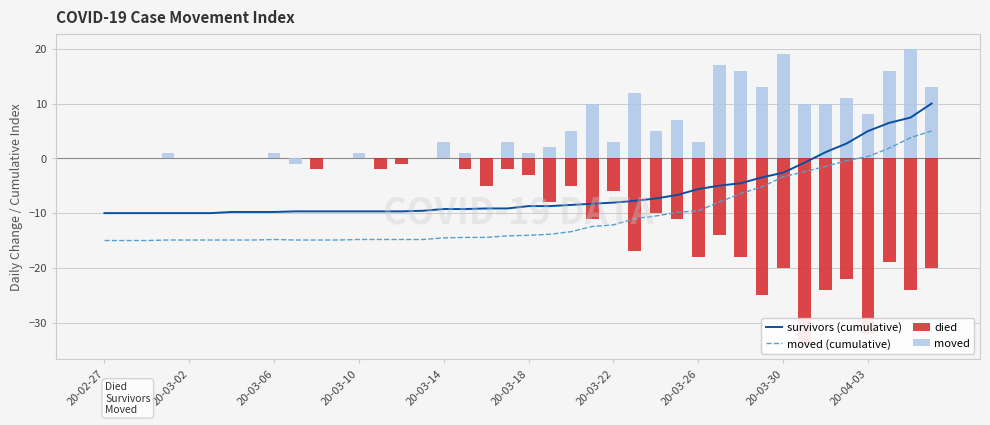

What is the sum of the died values at 20-03-14 and 25?

-17.0